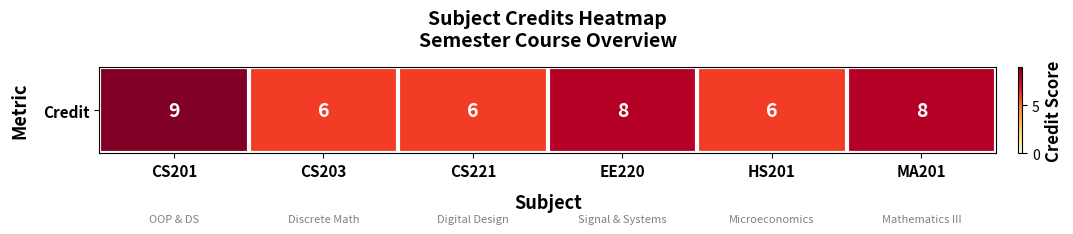

What is the minimum value shown in the chart?

6